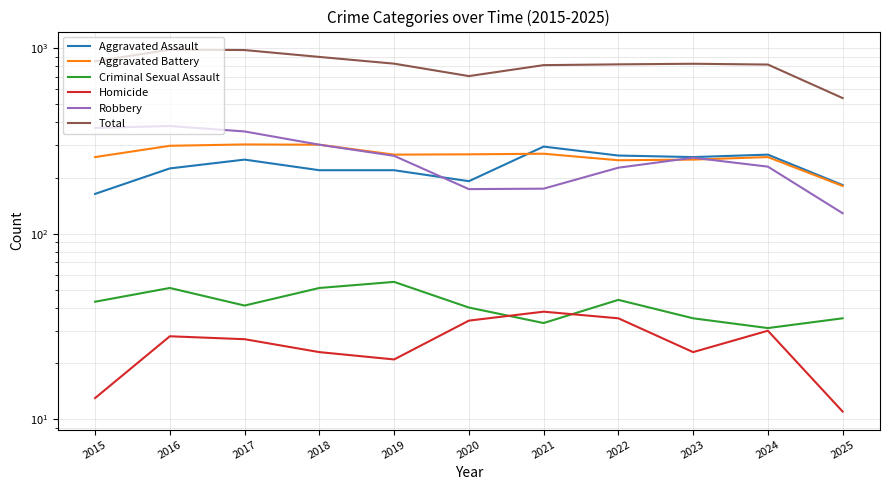

In Criminal Sexual Assault, how many points are higher than both neighbors (excluding endpoints)?

3